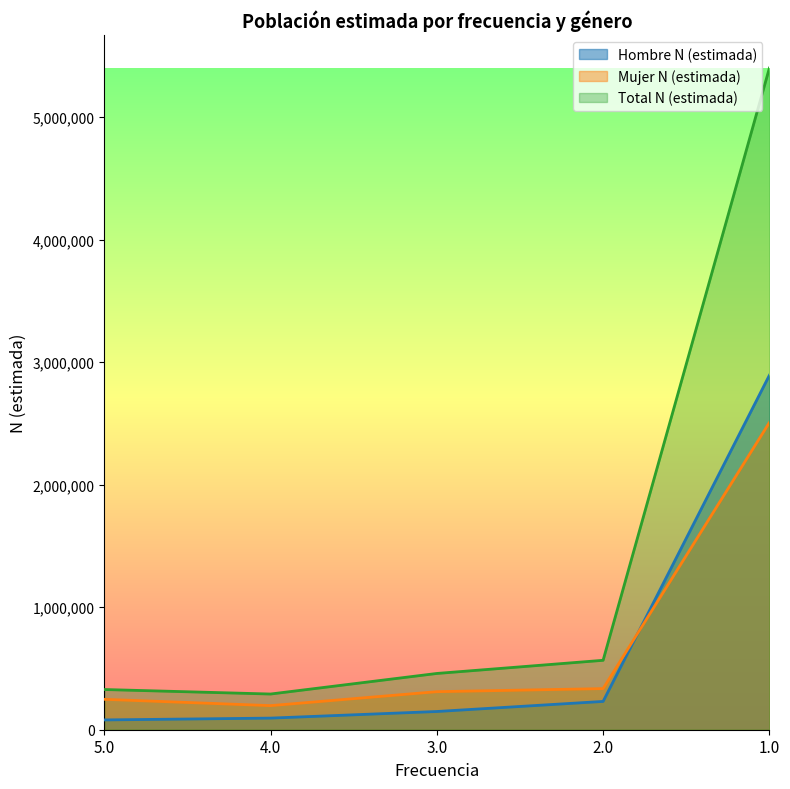

Reading right to left, what are all the values shown in this chart?

Hombre N (estimada): 2893055	230989	148712	94726	79953
Mujer N (estimada): 2507245	335622	310514	196627	248226
Total N (estimada): 5400300	566611	459226	291353	328179